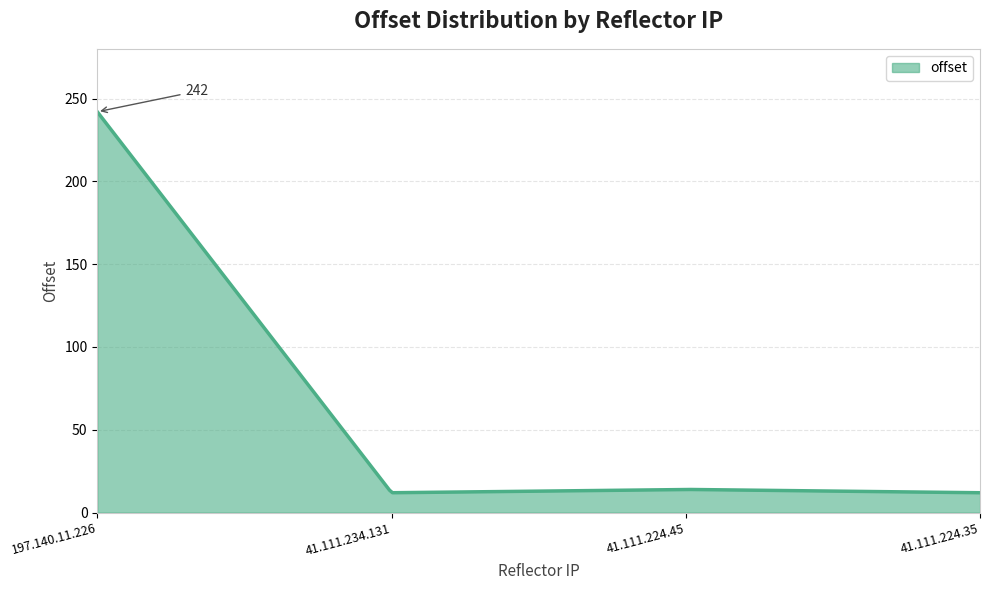

What is the smallest value displayed?

12.0